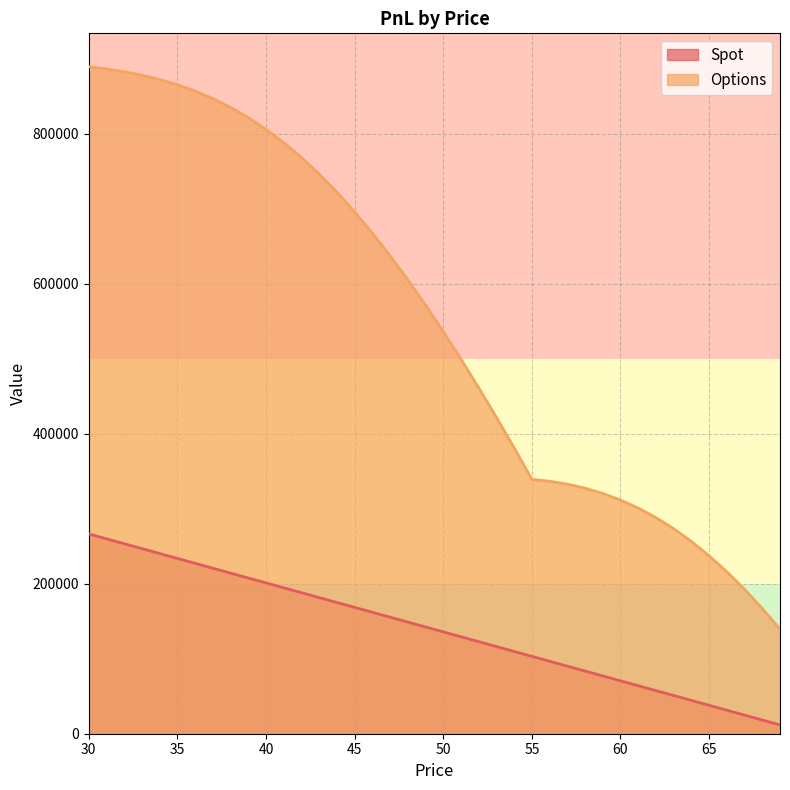

What is the difference between the second highest and second lowest values in the Spot series?

241556.7